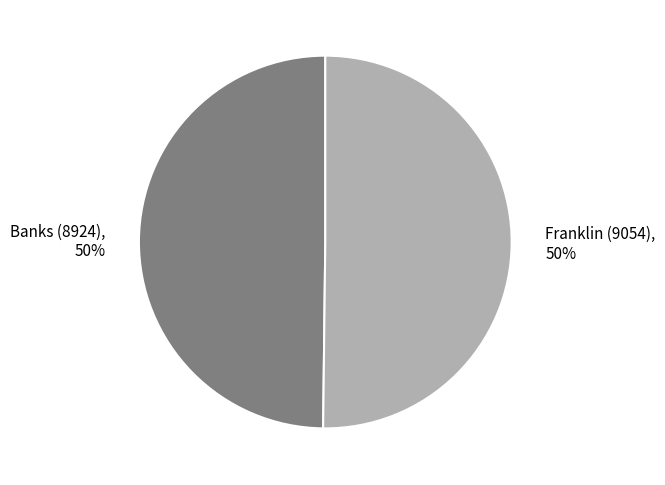

To the nearest percent, what is the combined percentage of Banks (8924) and Franklin (9054)?

100%